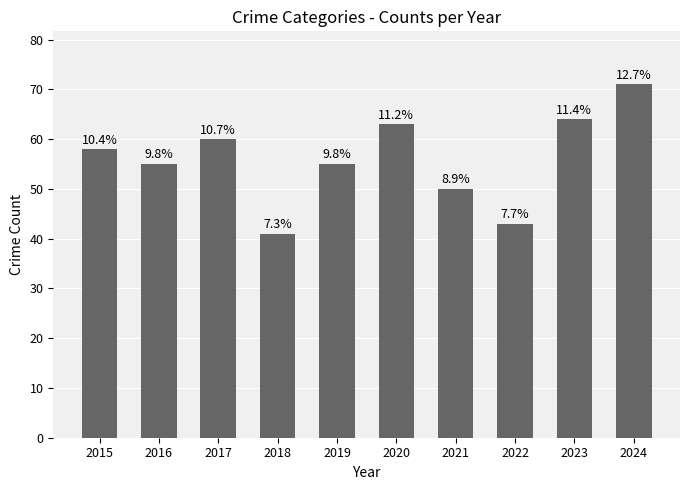

The chart shows a value of 55 at 2019. True or false?

True